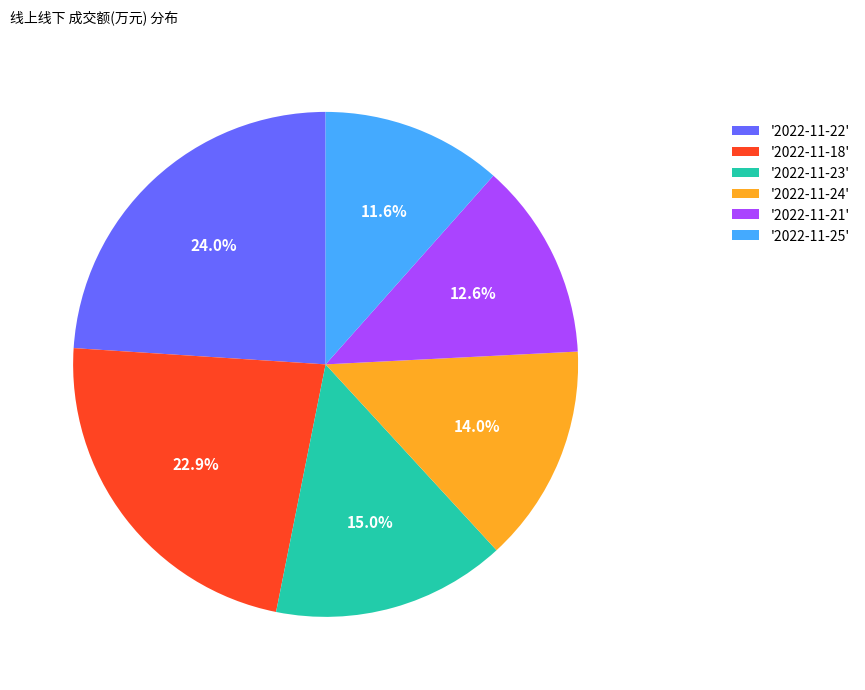

Combined, do '2022-11-22' and '2022-11-21' account for over 50%?

No